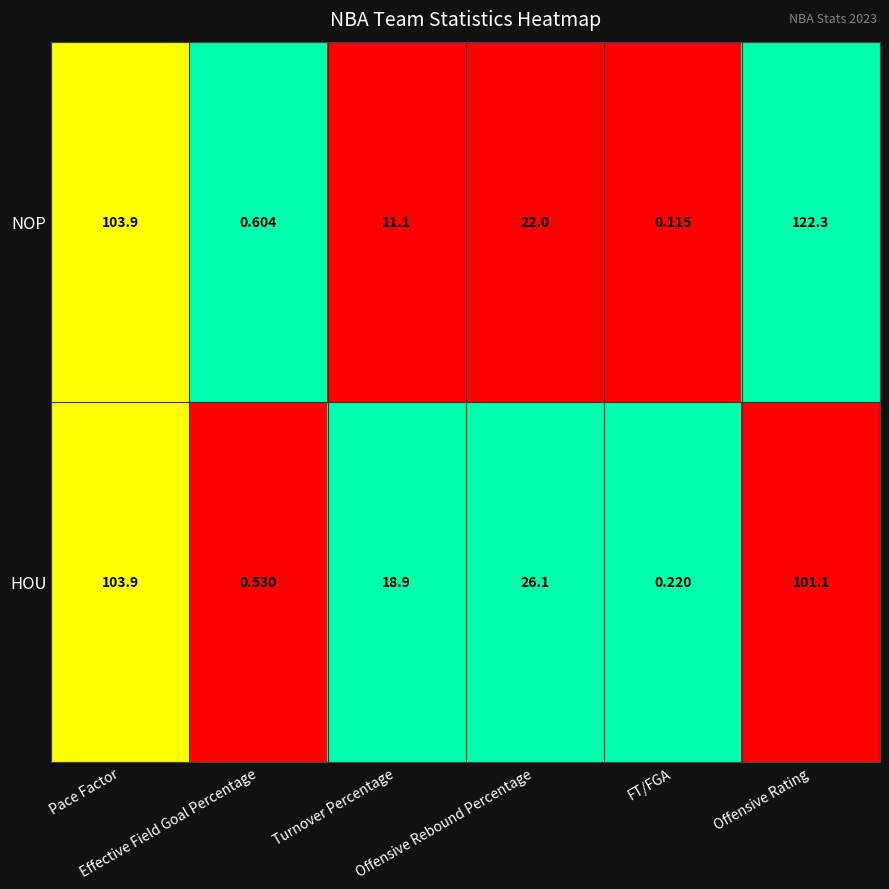

How many values in the Offensive Rating series are below 122?

1